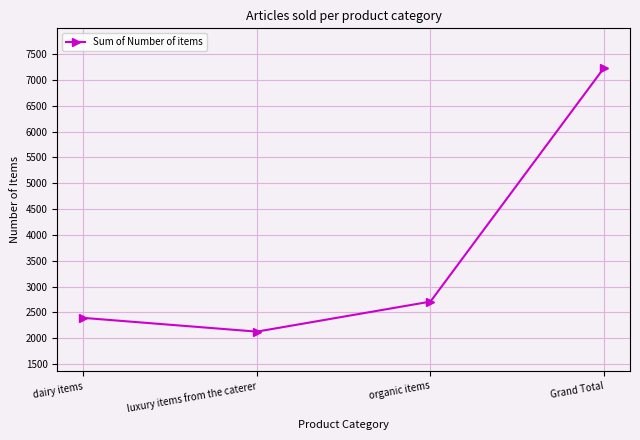

What is the ratio of the value at luxury items from the caterer to the value at dairy items?

0.9